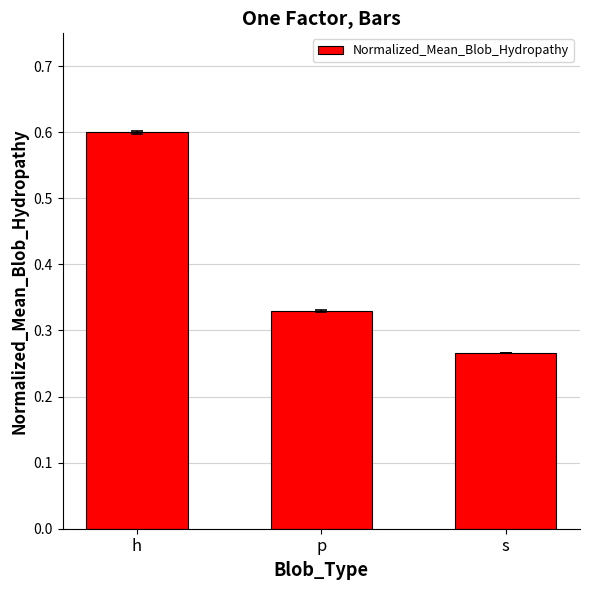

Which category has the lowest value across all series?

s